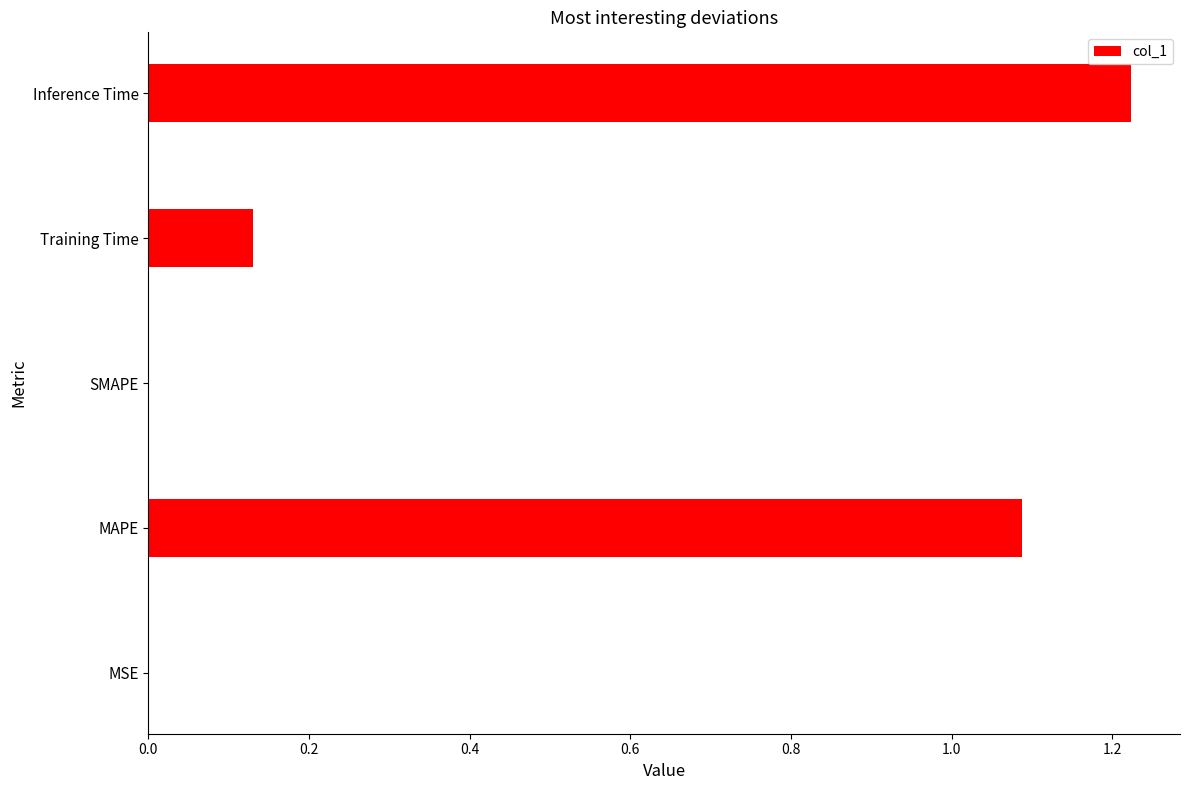

What is the average value?

0.5